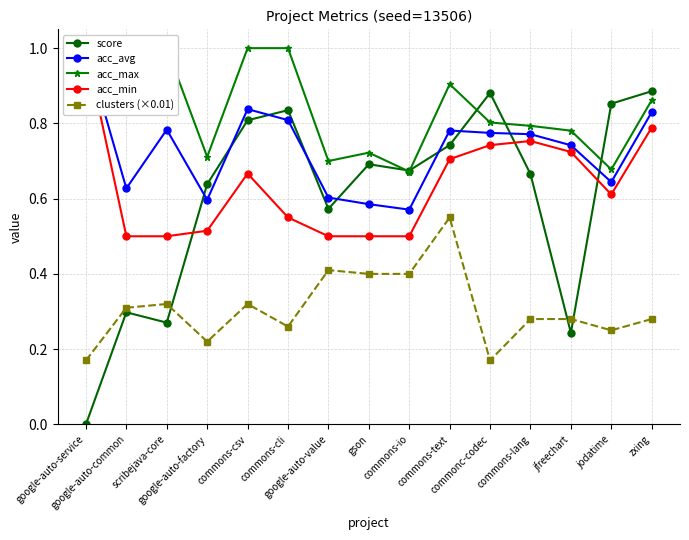

At how many categories does at least one series exceed 0?

15